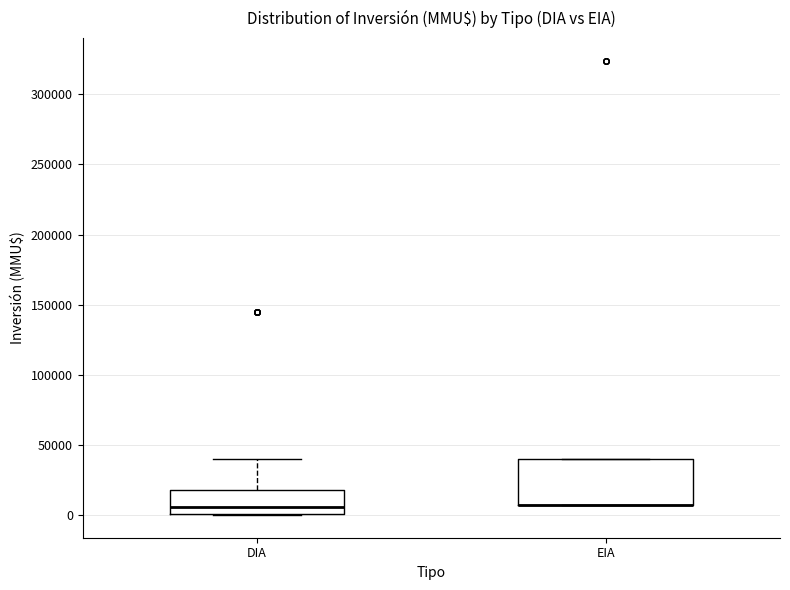

Reading left to right, read every box against the y-axis: the position of its median line, the range the box covers, and the ends of its whiskers. The values are not printed on the chart, so give them approximately, as read against the axis.

DIA: median 5000, box 0 to 20000, whiskers 0 to 40000
EIA: median 5000 (drawn on the box's lower edge), box 5000 to 40000, whiskers 5000 to 40000